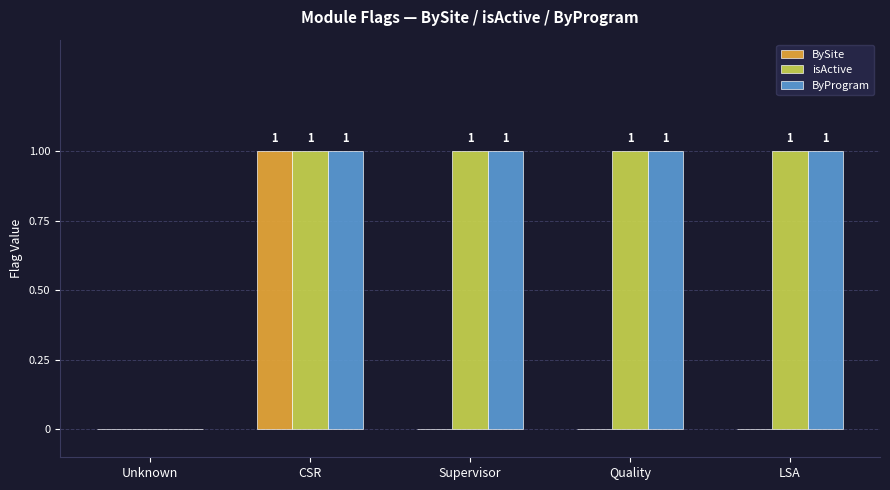

The isActive series shows 1 at CSR. True or false?

True